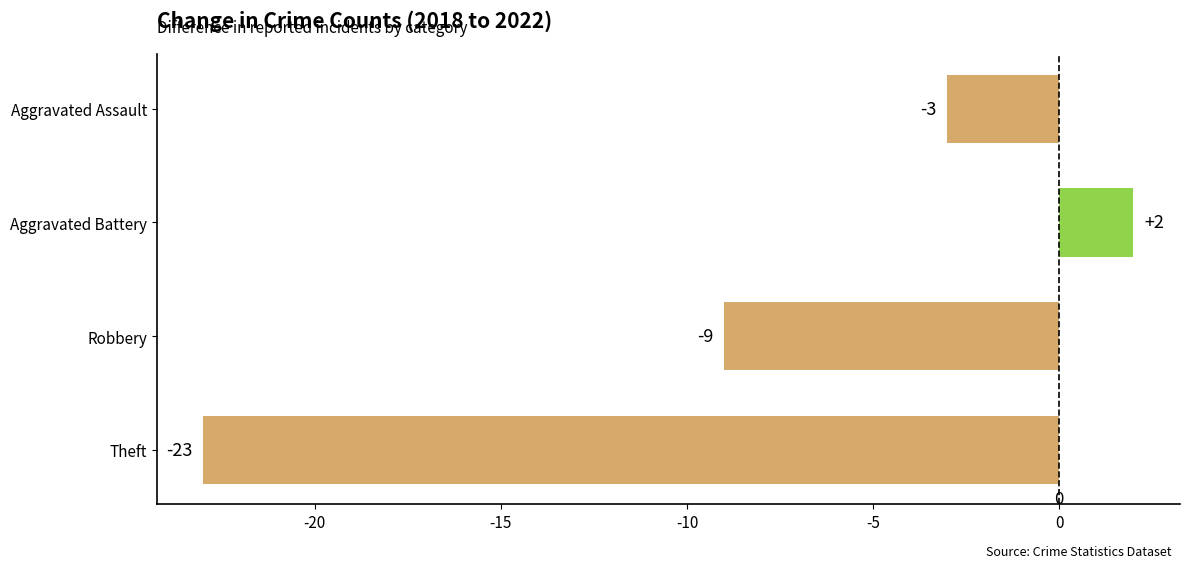

At which category does the chart reach its peak across all series?

Aggravated Battery